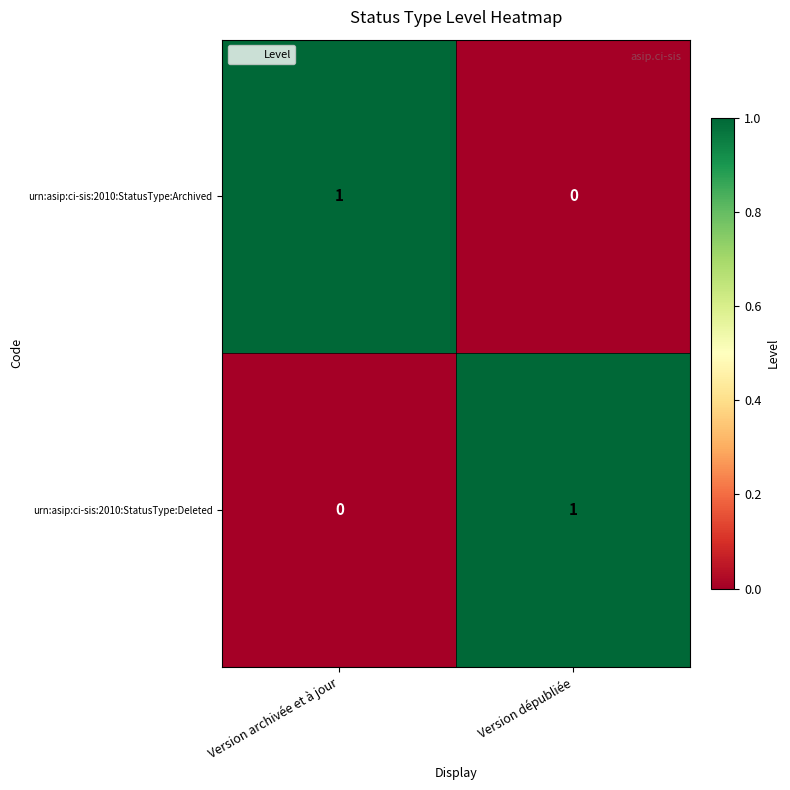

Which category has the highest value in the urn:asip:ci-sis:2010:StatusType:Deleted series?

Version dépubliée